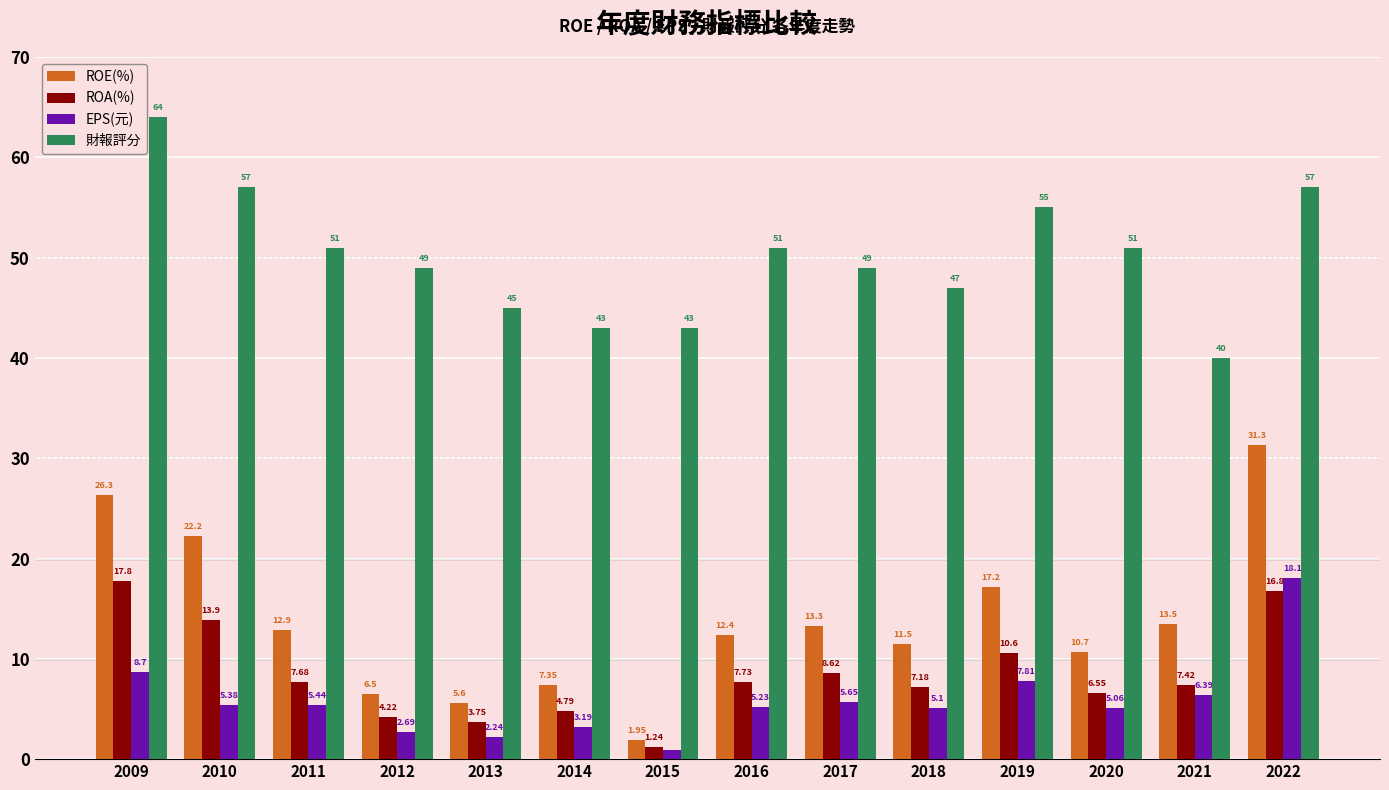

What is the total value across all series at 2009?

116.8